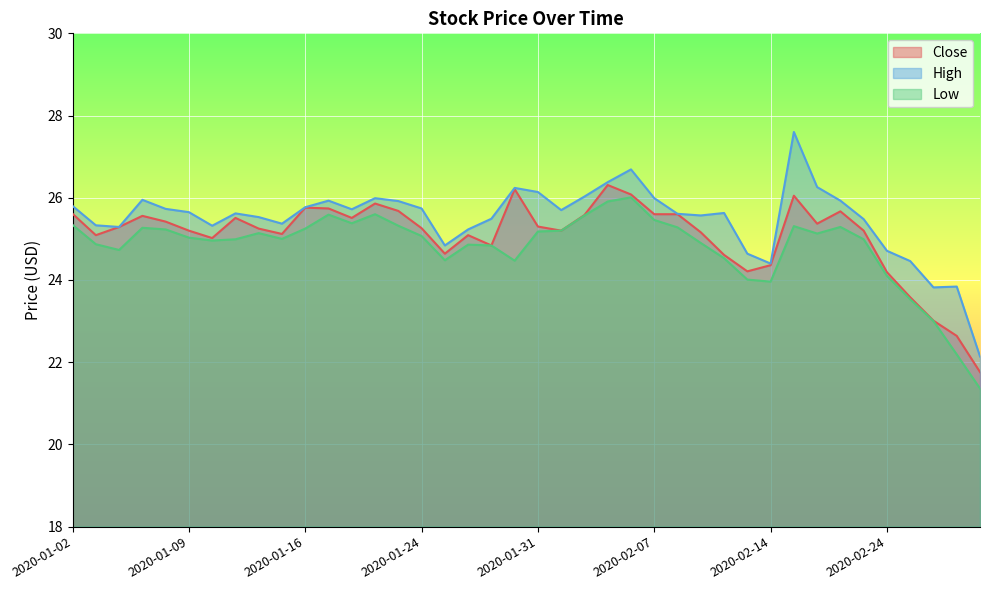

How many interior local valleys does the Close series have?

9